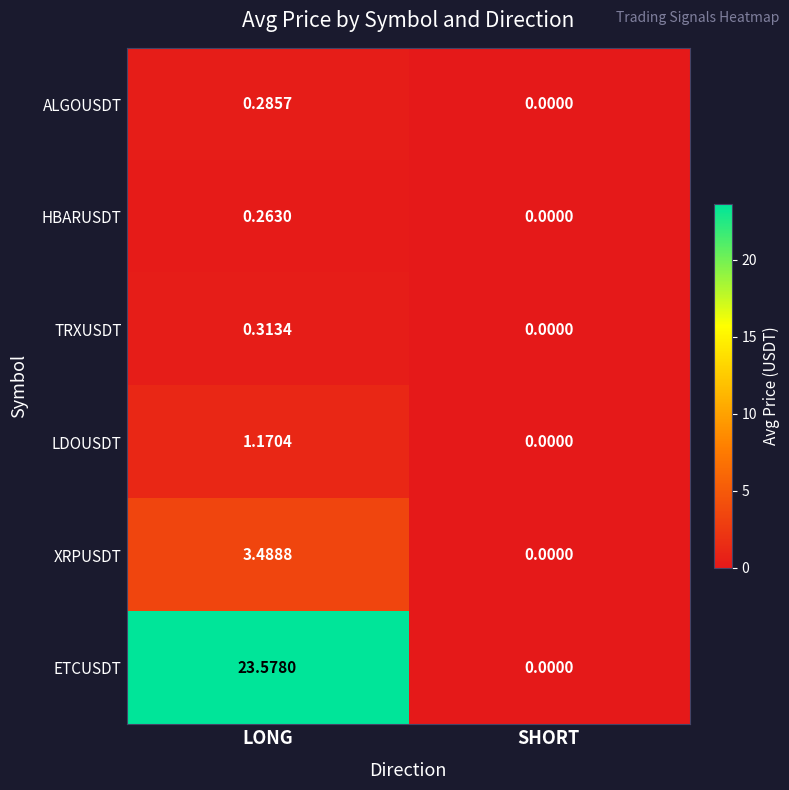

Where is ETCUSDT nearest to the value 11?

SHORT